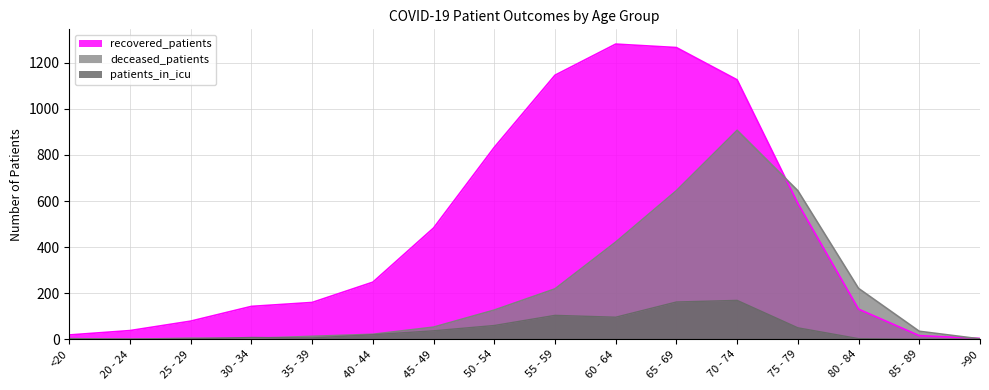

Reading right to left, what are all the values shown in this chart?

recovered_patients: 4	16	131	590	1126	1266	1281	1146	833	483	248	160	143	79	38	19
deceased_patients: 2	35	221	645	907	645	422	219	127	53	22	13	4	5	0	3
patients_in_icu: 0	0	3	50	169	162	96	104	60	37	20	6	8	2	1	1